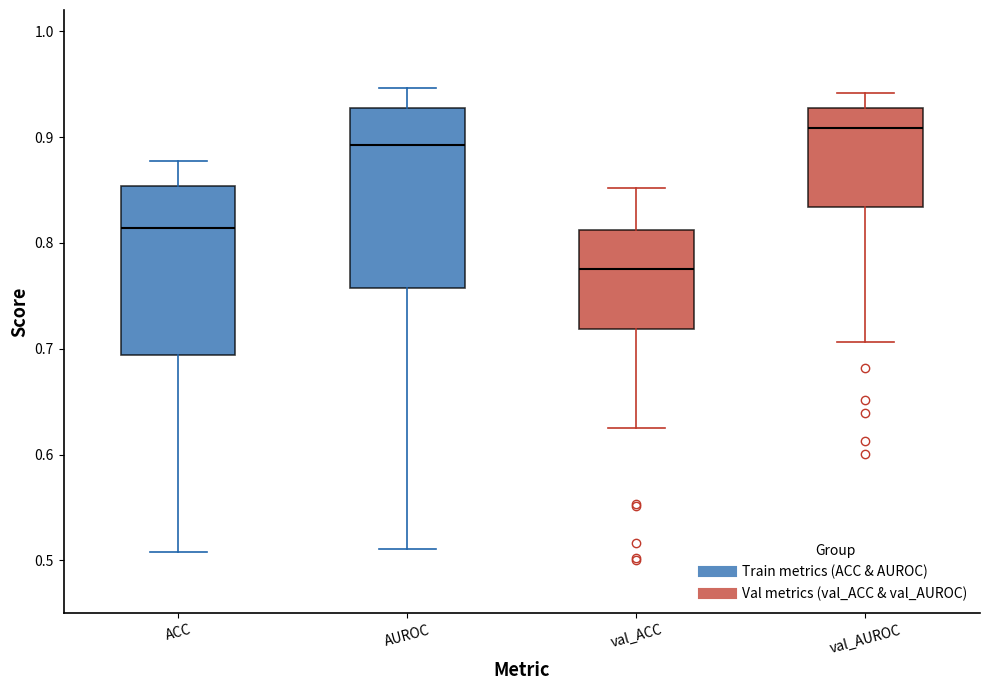

Reading left to right, read every box against the y-axis: the position of its median line, the range the box covers, and the ends of its whiskers. The values are not printed on the chart, so give them approximately, as read against the axis.

ACC: median 0.81, box 0.69 to 0.85, whiskers 0.51 to 0.88
AUROC: median 0.89, box 0.76 to 0.93, whiskers 0.51 to 0.95
val_ACC: median 0.78, box 0.72 to 0.81, whiskers 0.62 to 0.85
val_AUROC: median 0.91, box 0.83 to 0.93, whiskers 0.71 to 0.94